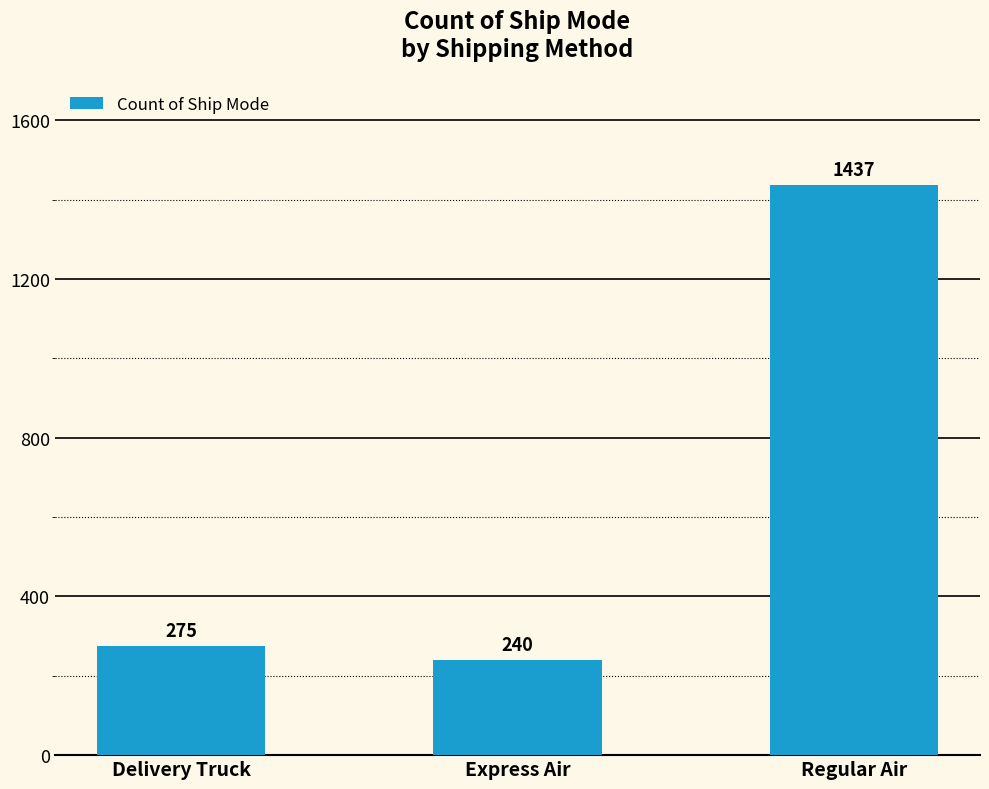

What is the sum of all values?

1952